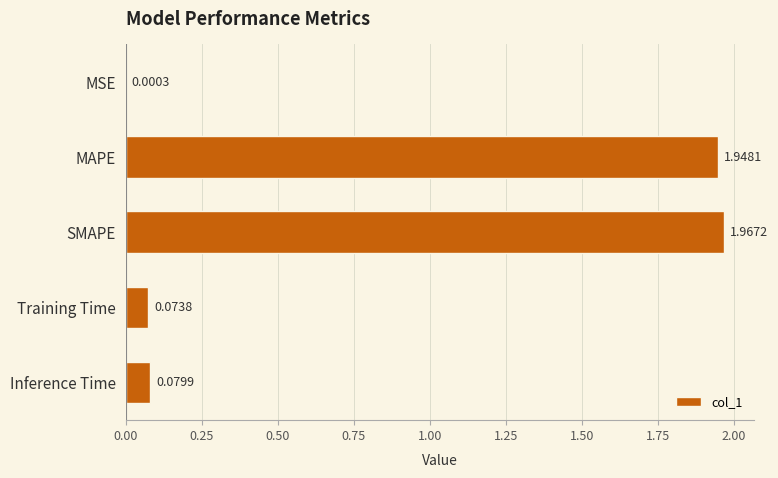

What is the sum of all values?

4.1